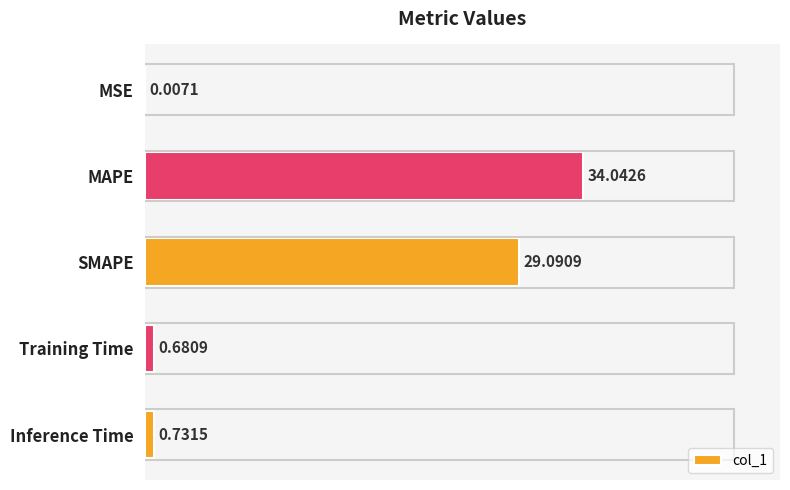

Where is the data nearest to the value 17?

SMAPE